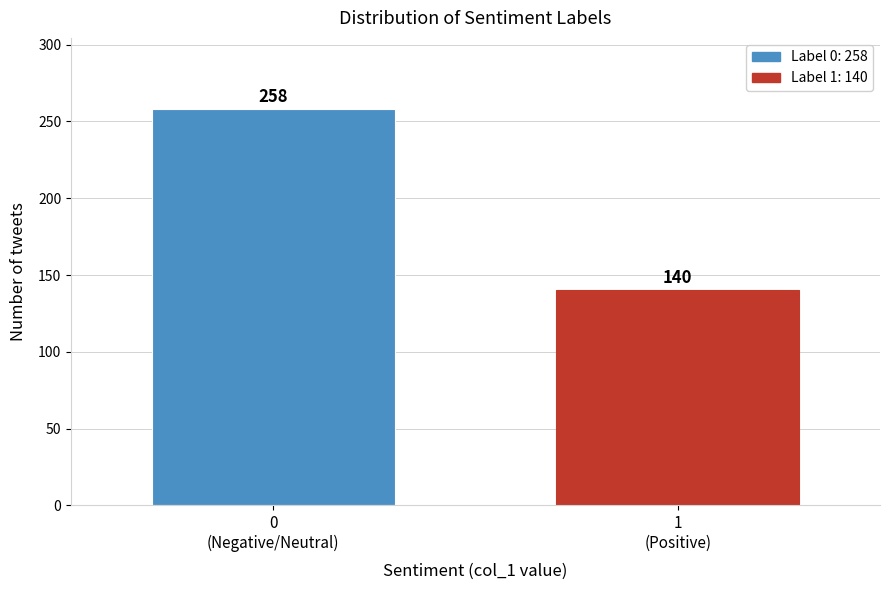

Reading left to right, extract all data points from this chart.

258	140